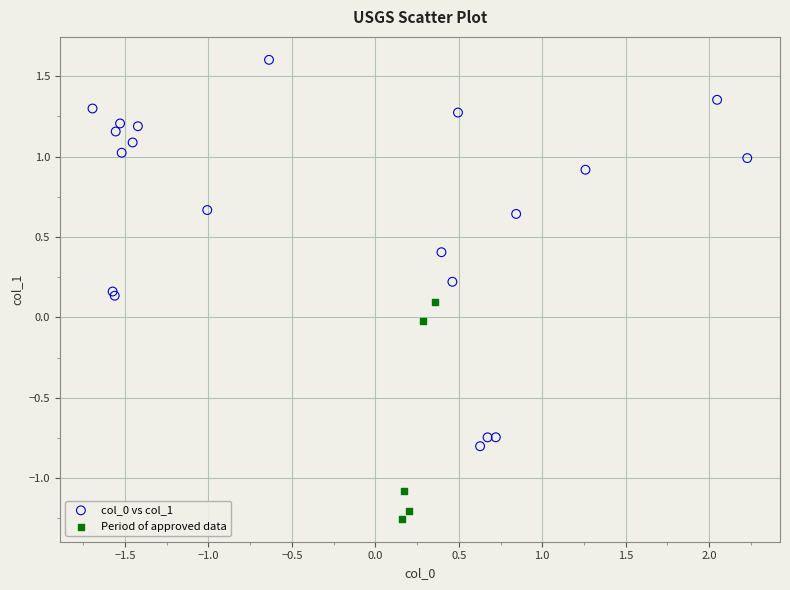

Which series contains the lowest Y value?

Period of approved data